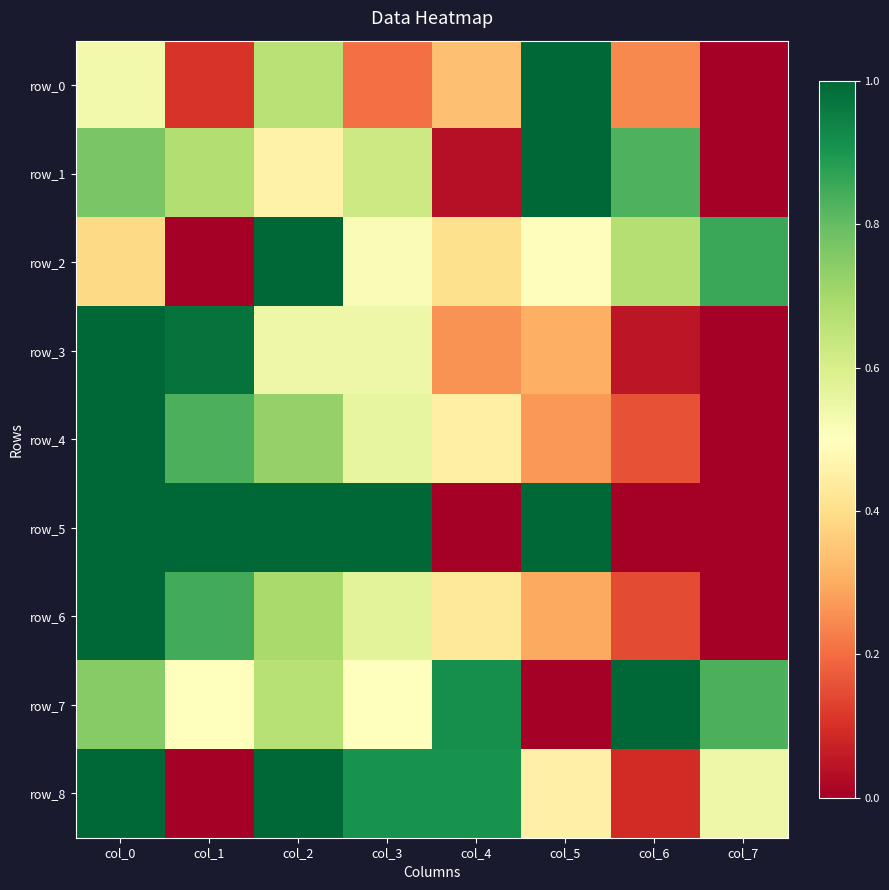

Where is row_7 nearest to the value 0?

col_5